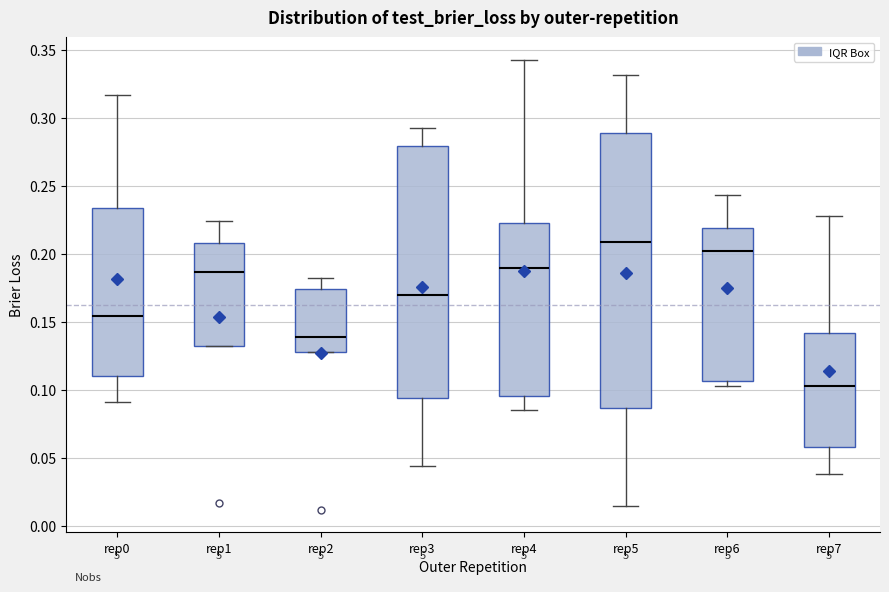

Which box is the tallest, from its lower edge to its upper edge?

rep5